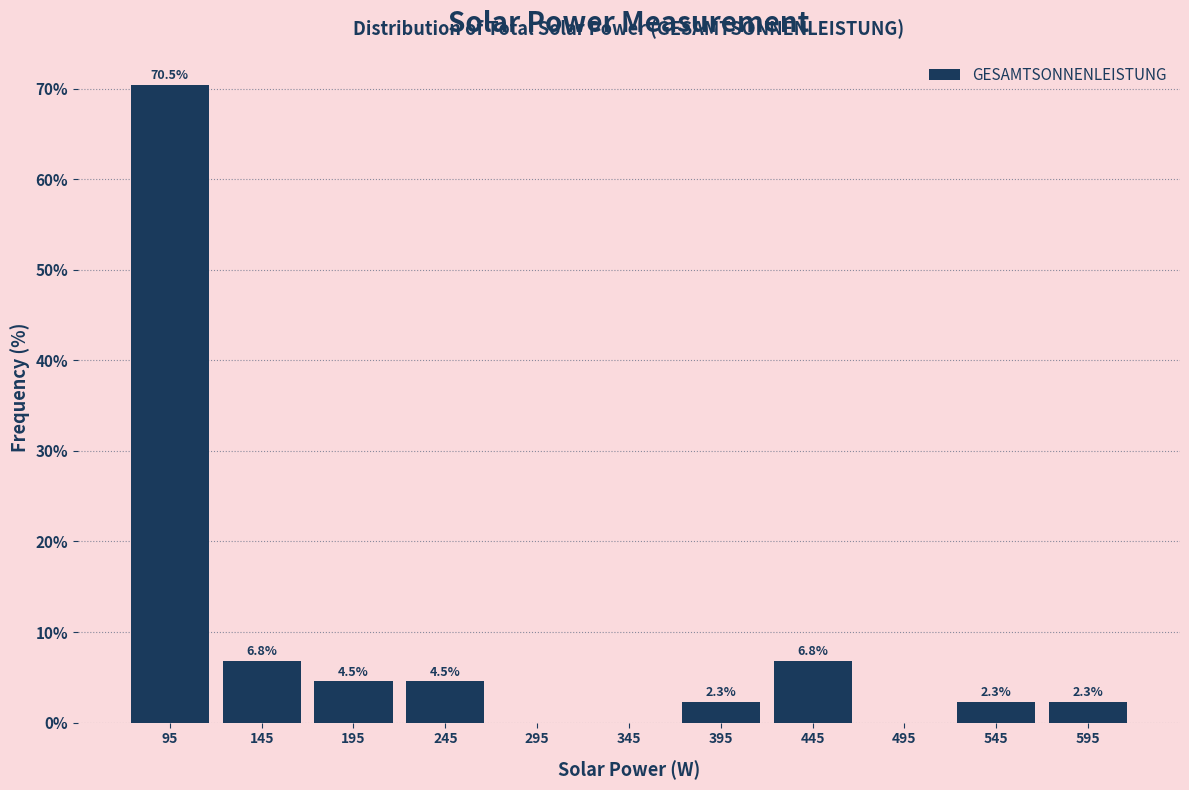

Over which range of the x-axis is the bar tallest?

70 to 120